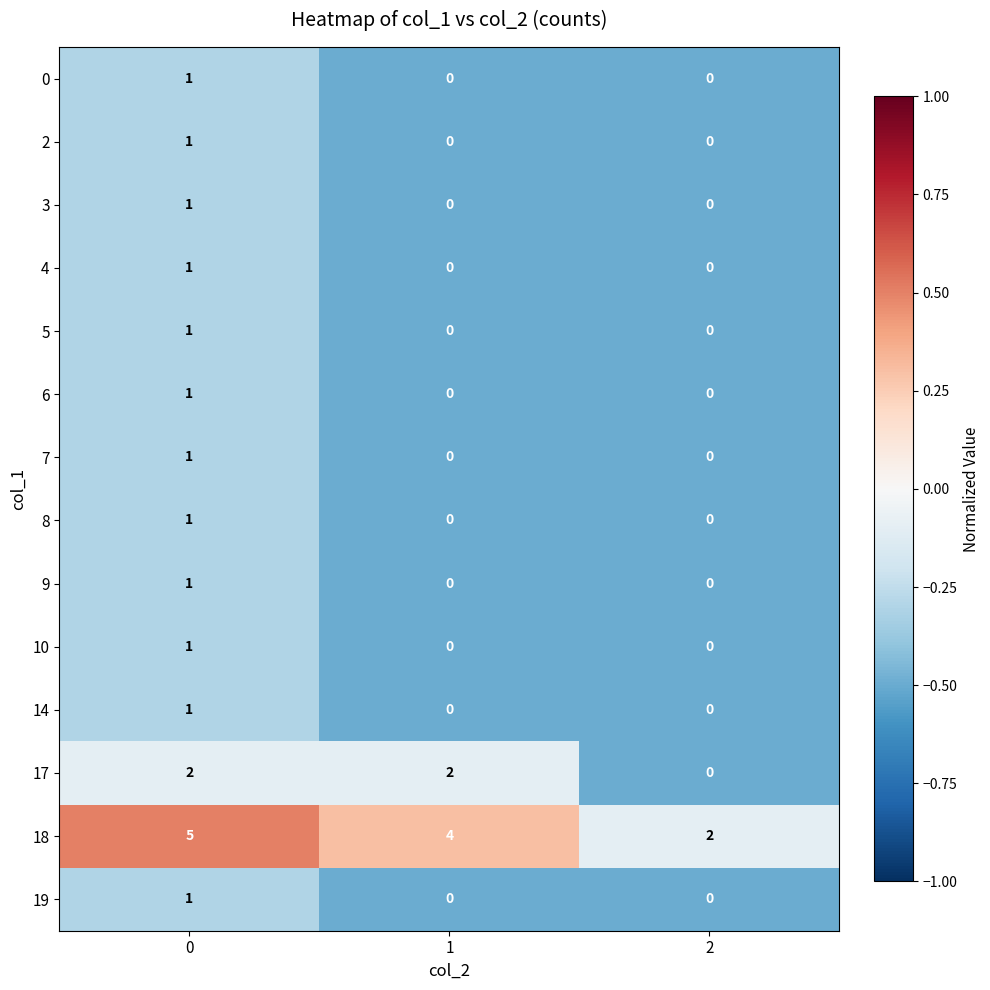

Which series has the widest spread of values?

18